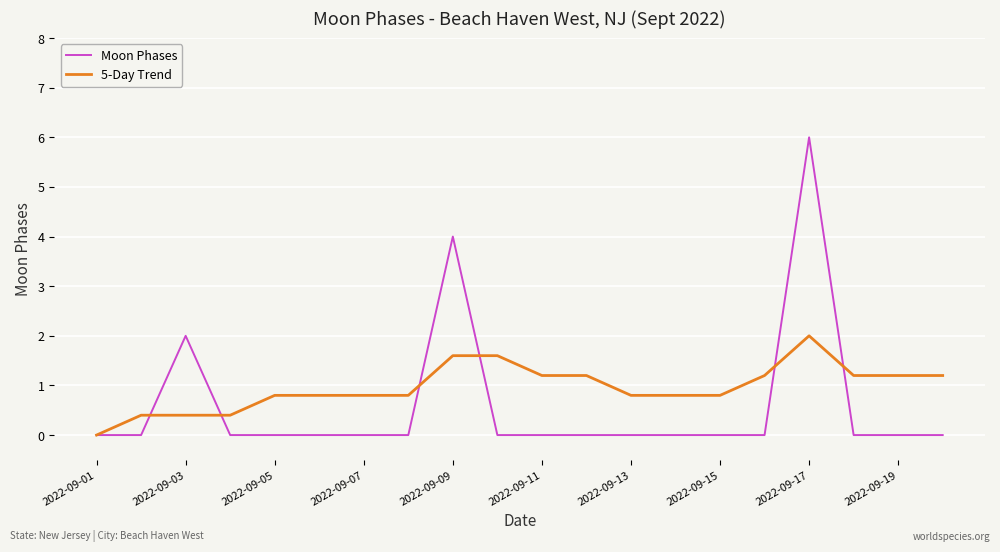

Which series has the largest range (max minus min)?

Moon Phases